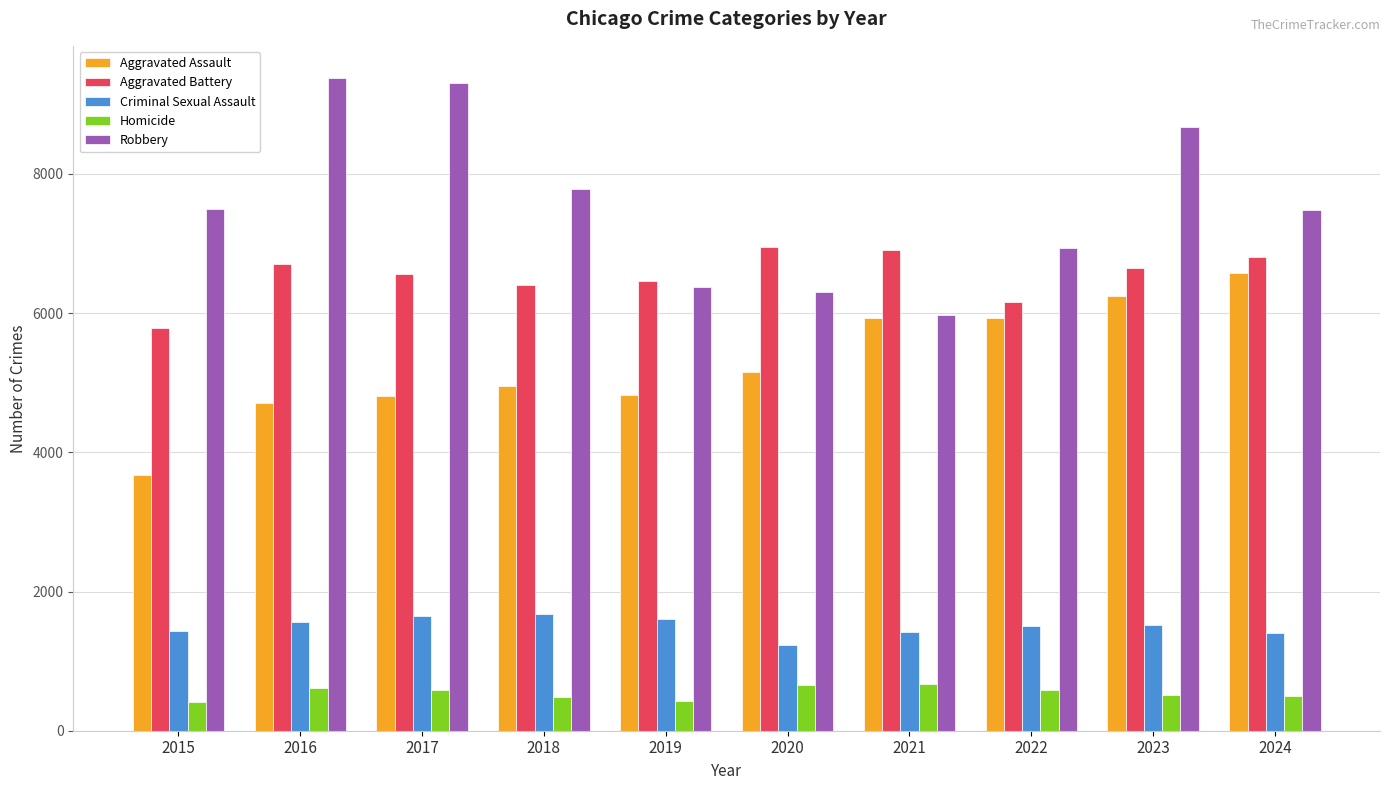

Which series has the largest total across all categories?

Robbery